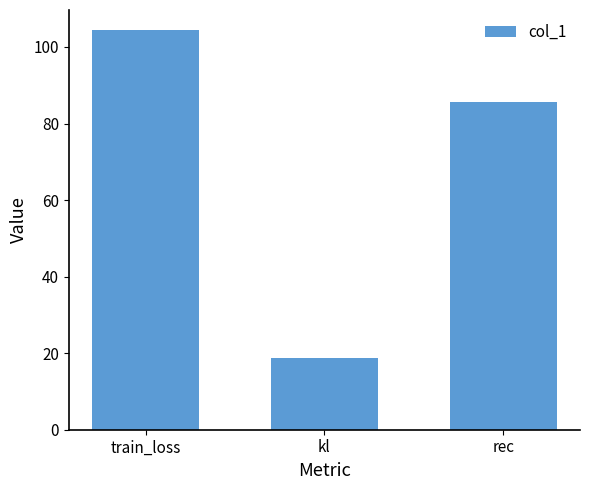

What value does the data have at train_loss?

104.4